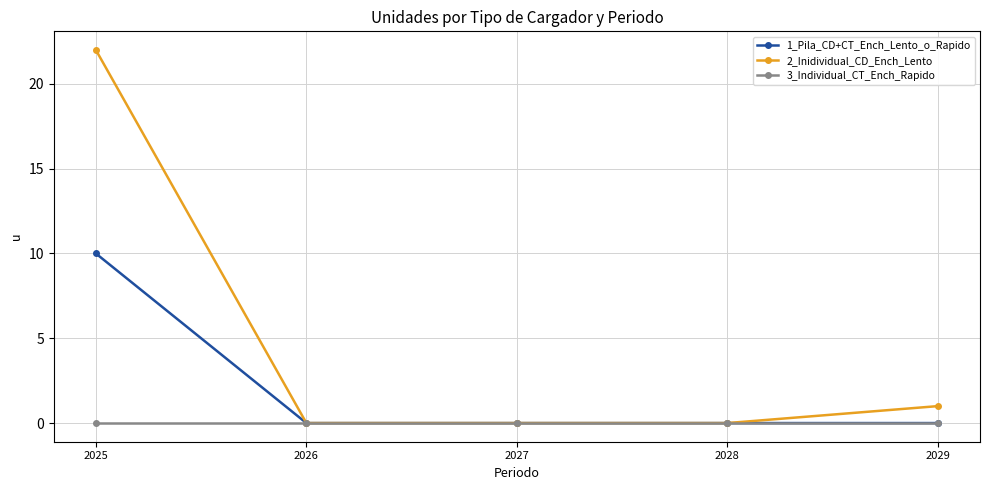

True or false: 2_Inidividual_CD_Ench_Lento has a value of 22 at 2025.

True